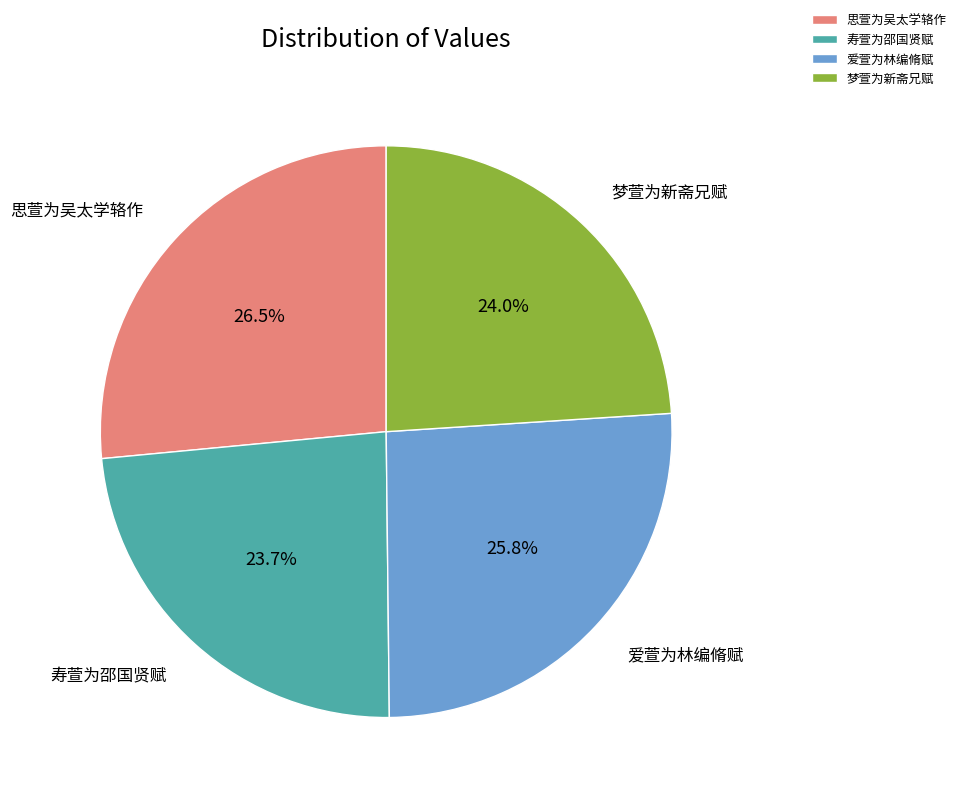

Approximately how many times larger is the value at 爱萱为林编脩赋 compared to 寿萱为邵国贤赋?

1.1